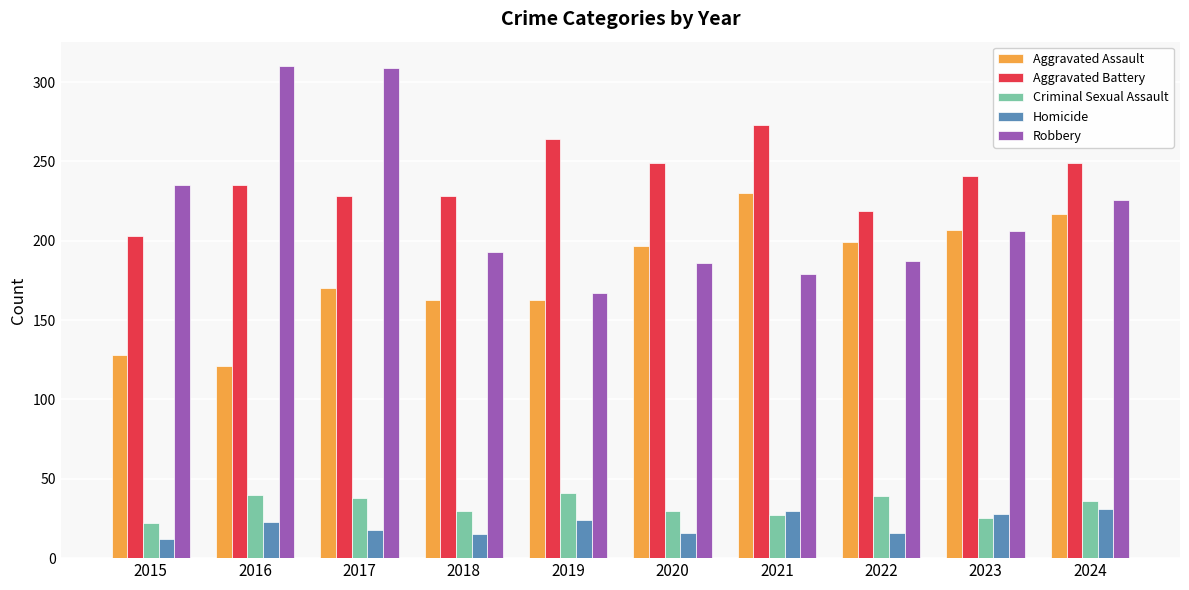

The Robbery series shows 269 at 2019. True or false?

False